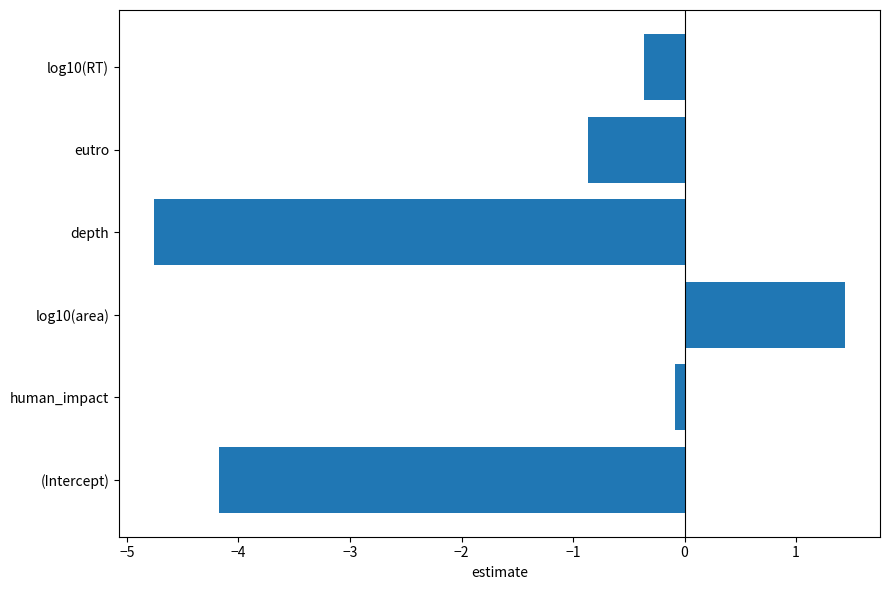

Rank the categories by value from highest to lowest.

log10(area), human_impact, log10(RT), eutro, (Intercept), depth